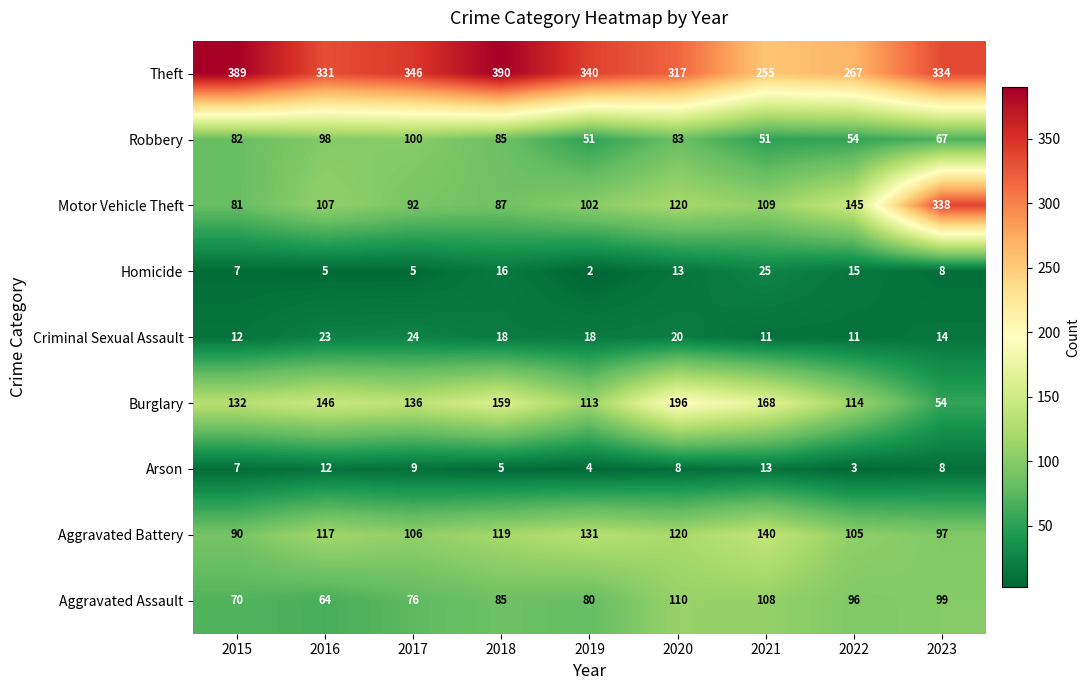

What is the sum of the Theft values at 2022 and 2018?

657